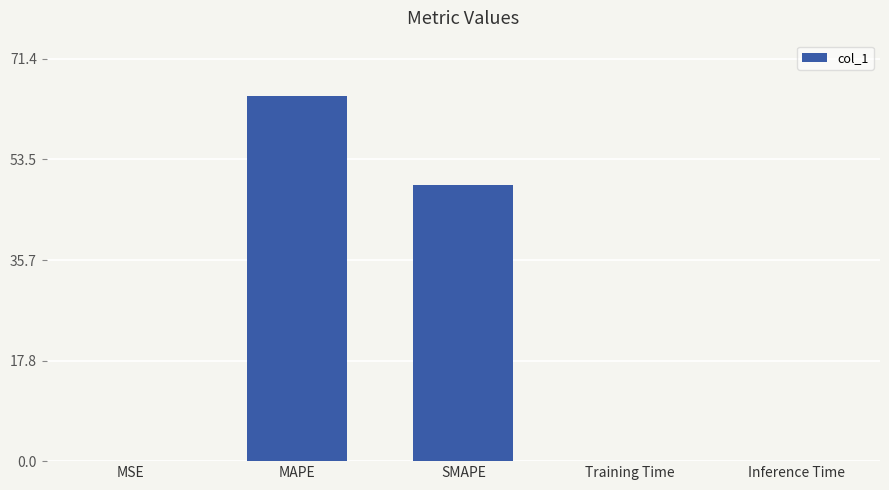

What is the approximate value at MAPE?

64.9